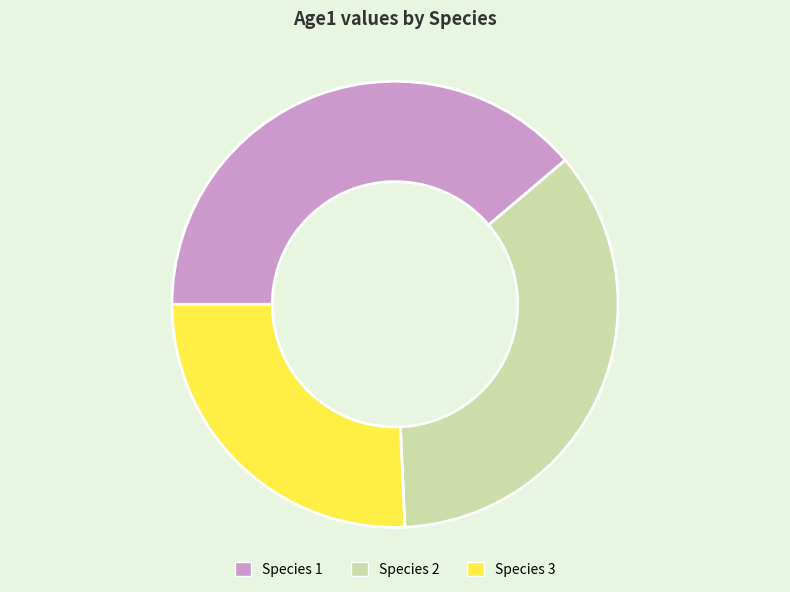

Count the number of slices in the pie.

3